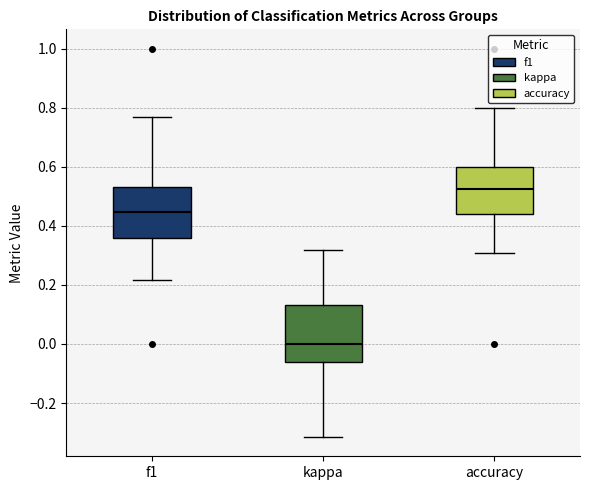

Where does the upper whisker of the box for f1 end on the y-axis? The values are not printed on the chart, so give them approximately, as read against the axis.

0.76